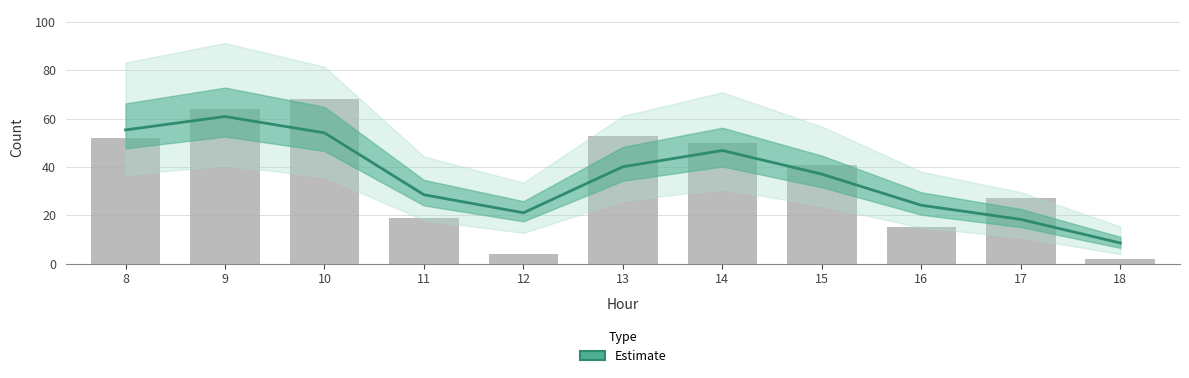

What is the change in value from 11 to 17?

-10.2